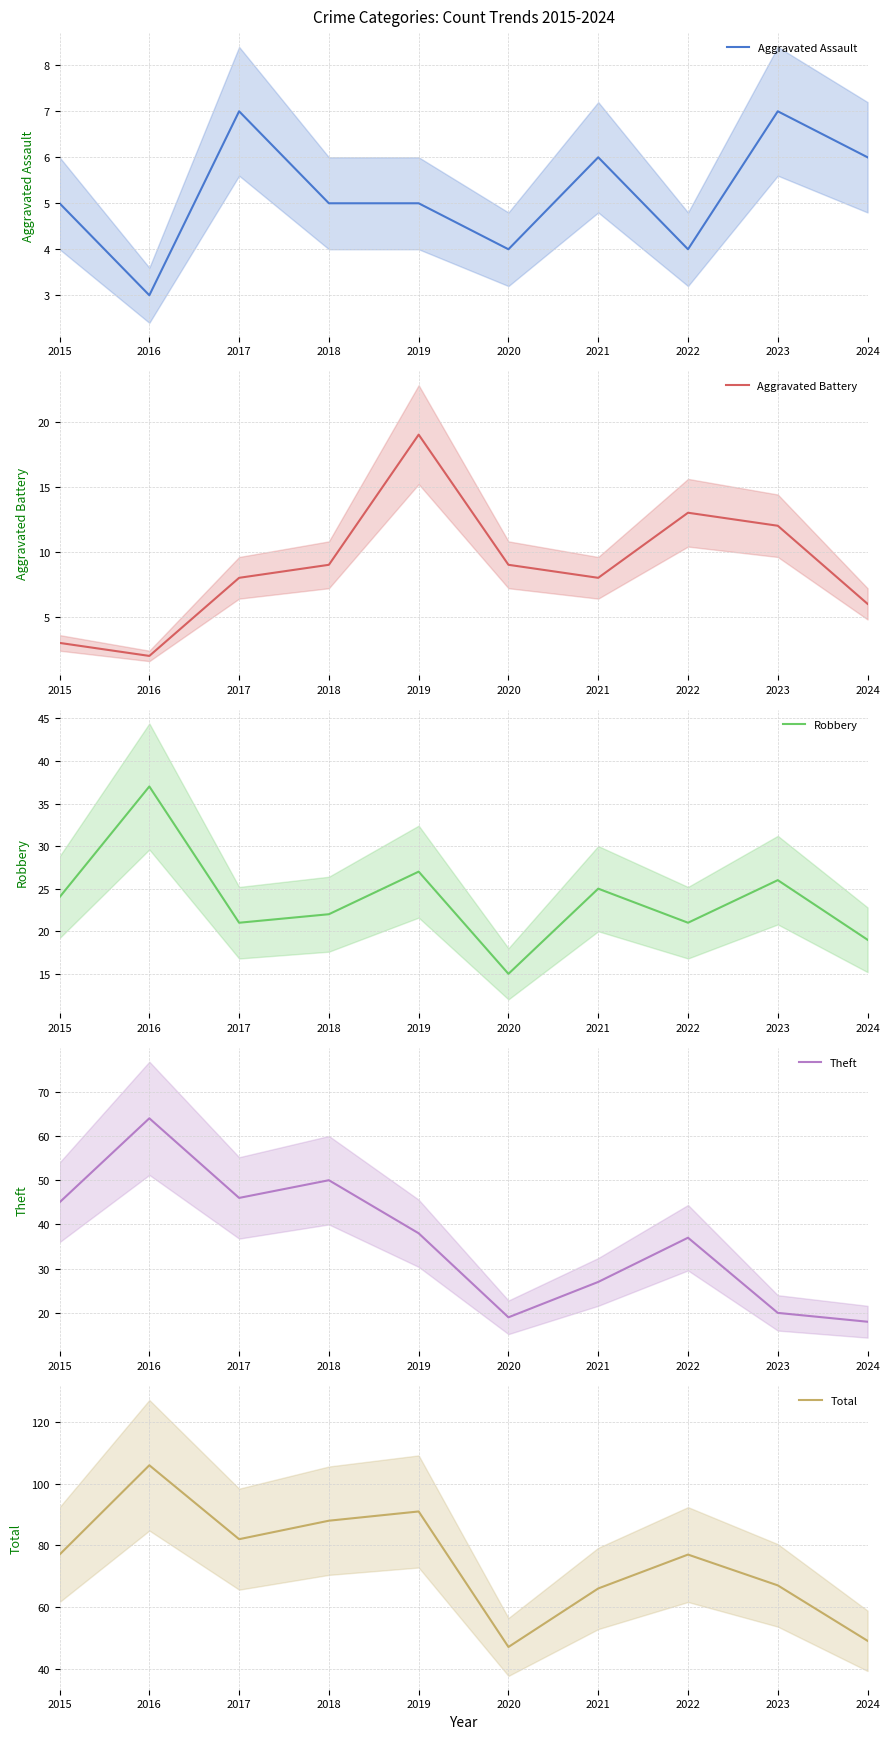

True or false: Aggravated Battery and Total cross at least once.

False